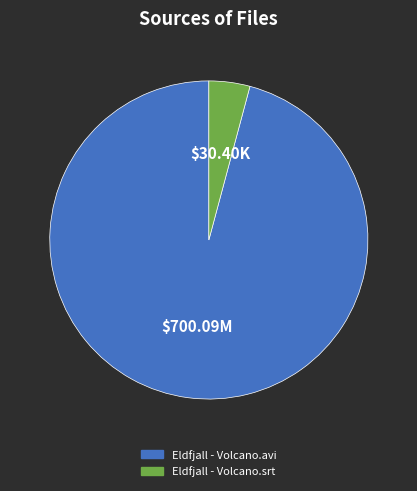

What is the ratio of the value at Eldfjall - Volcano.avi to the value at Eldfjall - Volcano.srt?

23.0